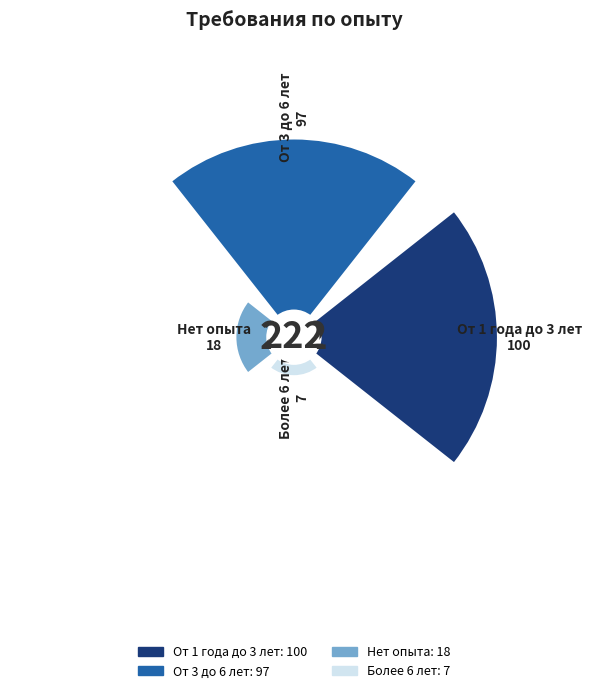

What is the largest slice in the pie chart?

От 1 года до 3 лет